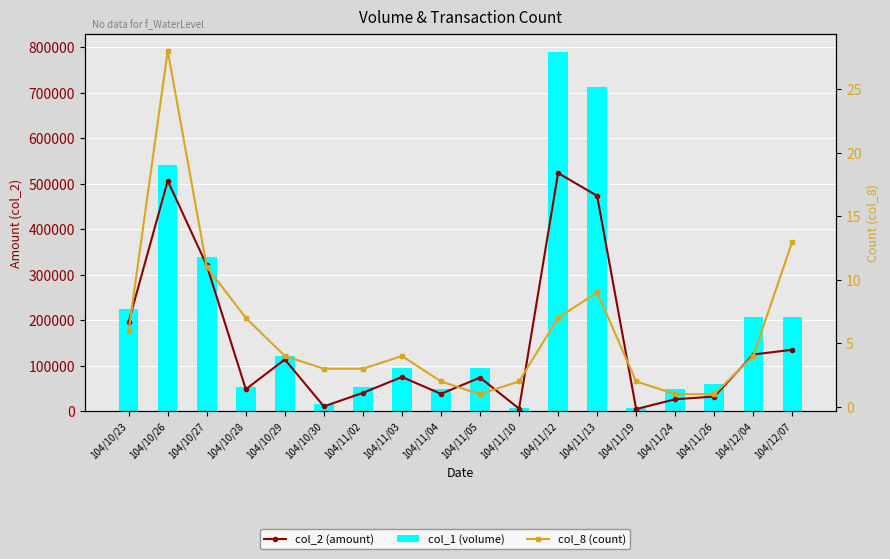

What are all the series names shown in the legend?

col_2 (amount), col_1 (volume), col_8 (count)